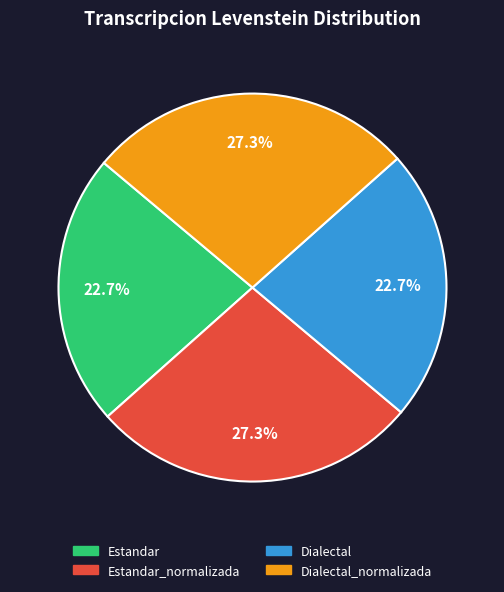

Does any single category account for the majority?

No